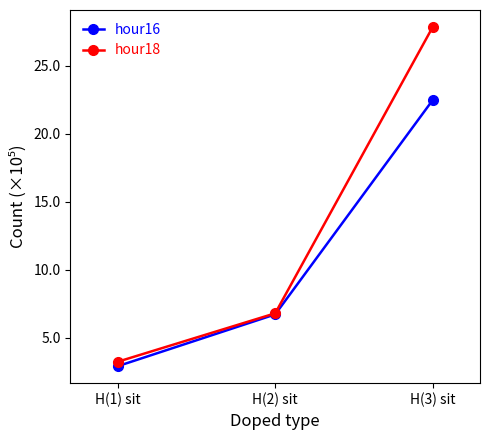

Is it true that hour16 equals 291581 at H(1) sit?

True